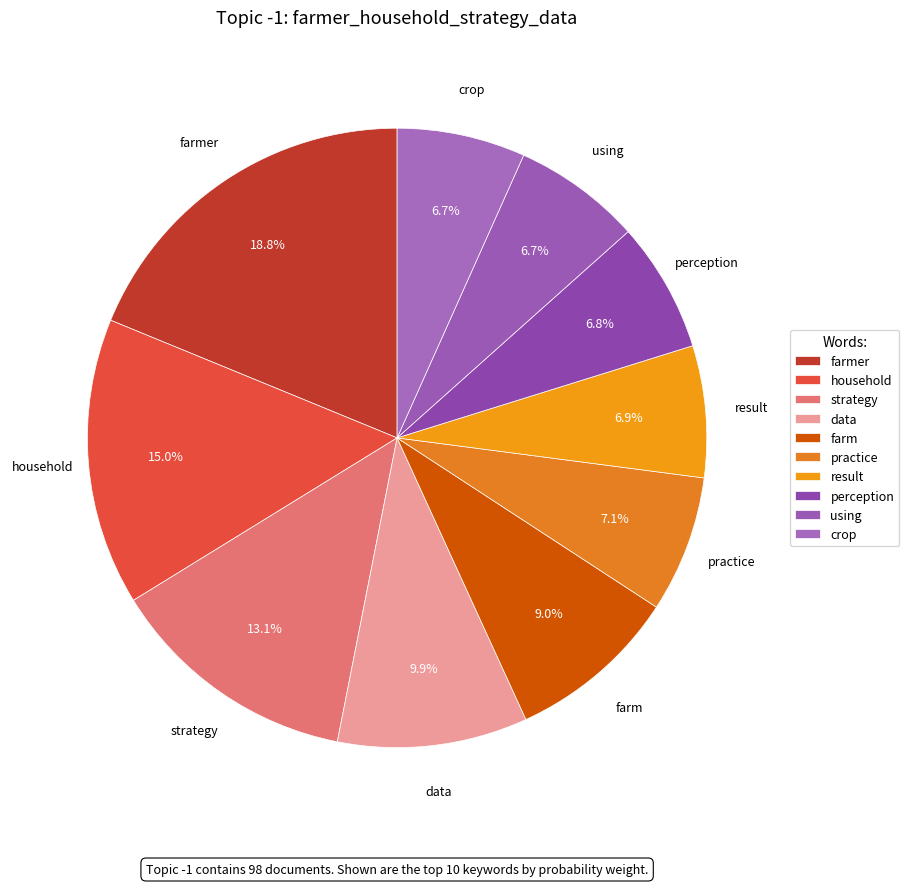

How many segments does this pie chart have?

10